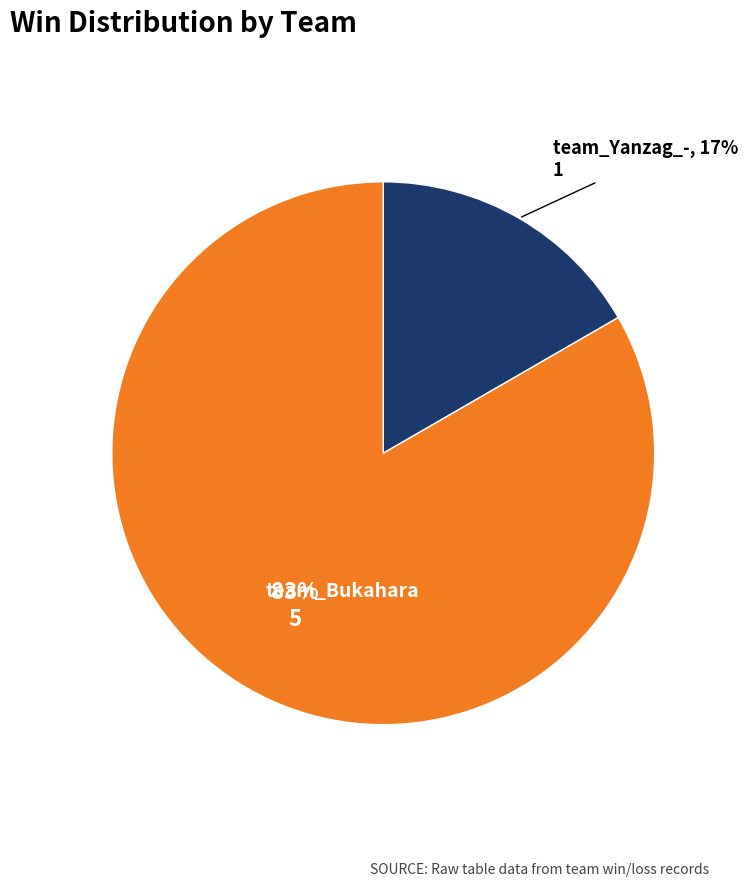

True or false: team_Bukahara accounts for 83% of the total.

True